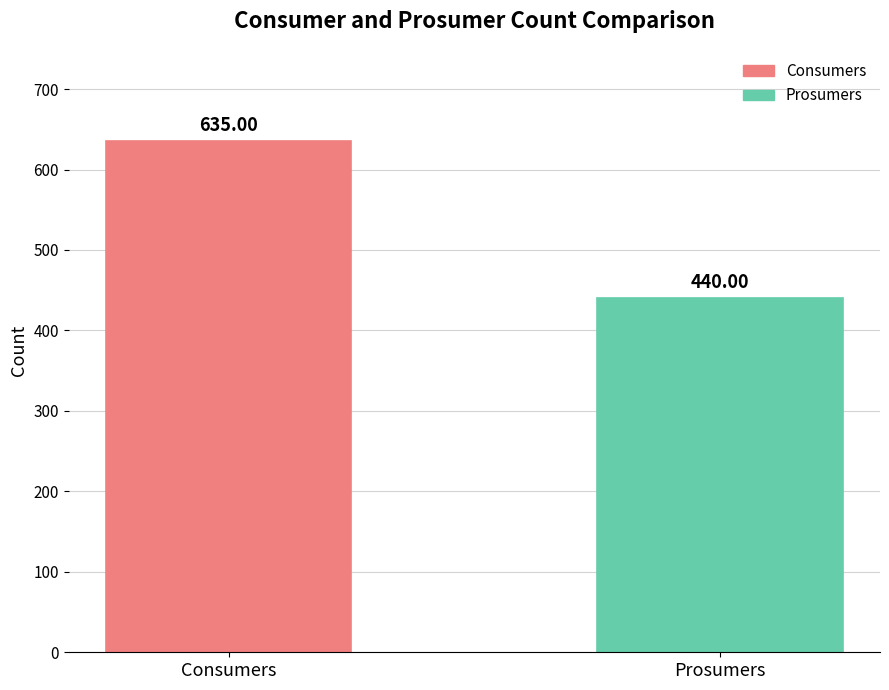

What is the average value?

538